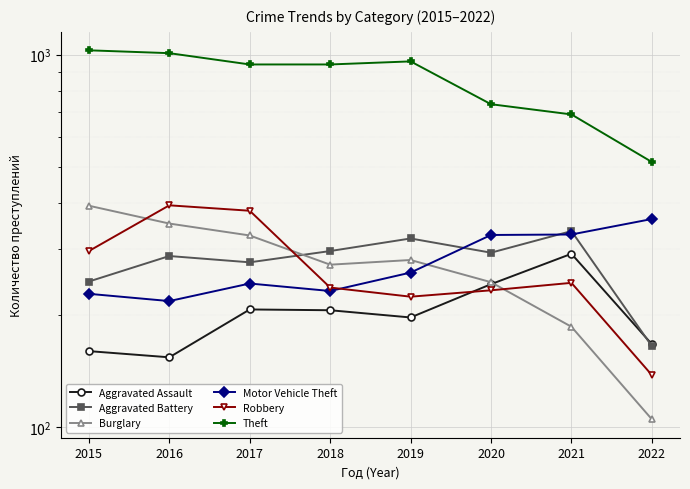

Which category has the highest value in the Robbery series?

2016